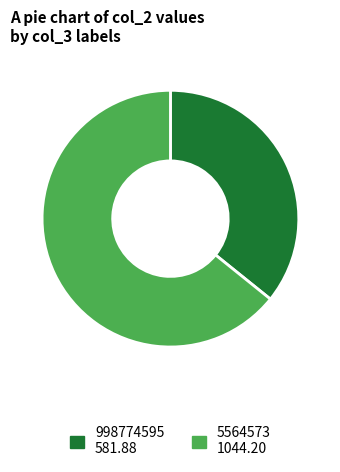

True or false: 998774595 accounts for 21% of the total.

False